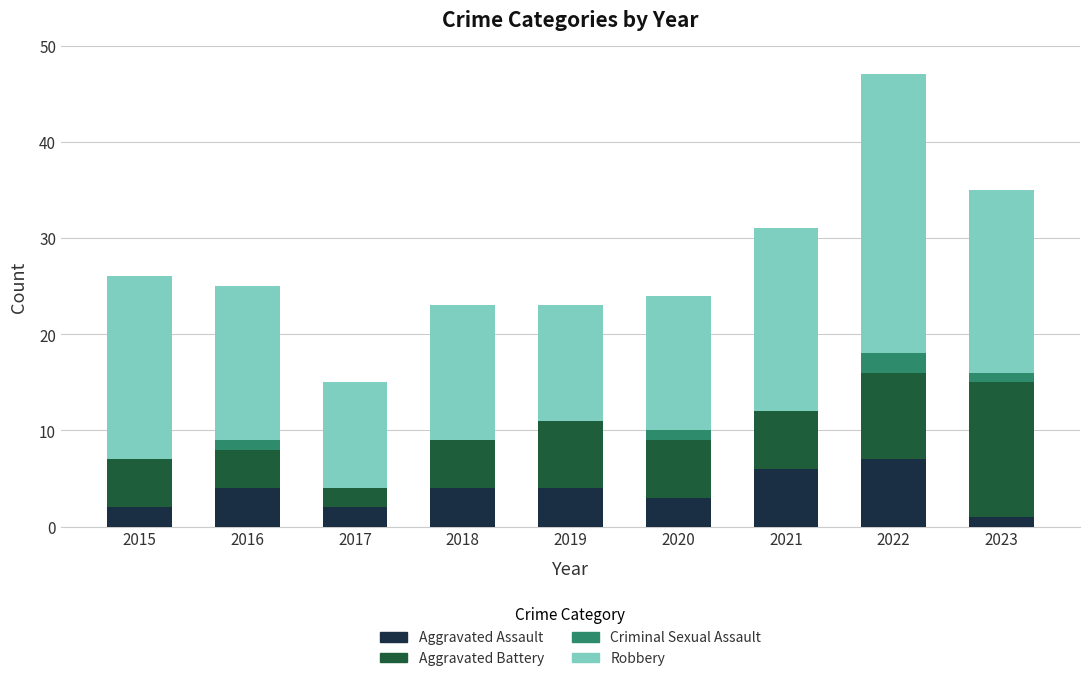

How many distinct data groups are displayed?

4